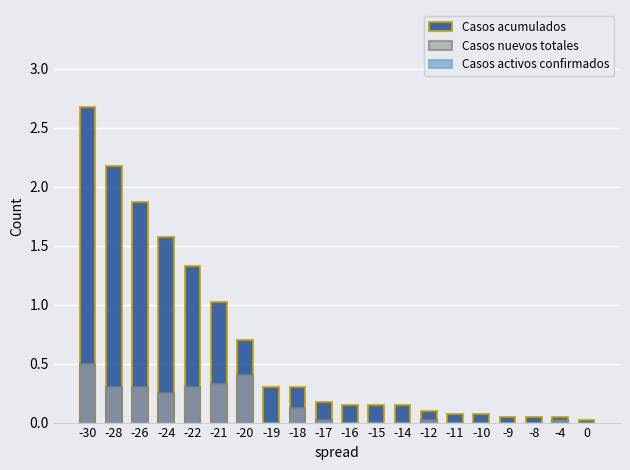

What is the average value of the Casos acumulados series?

0.7